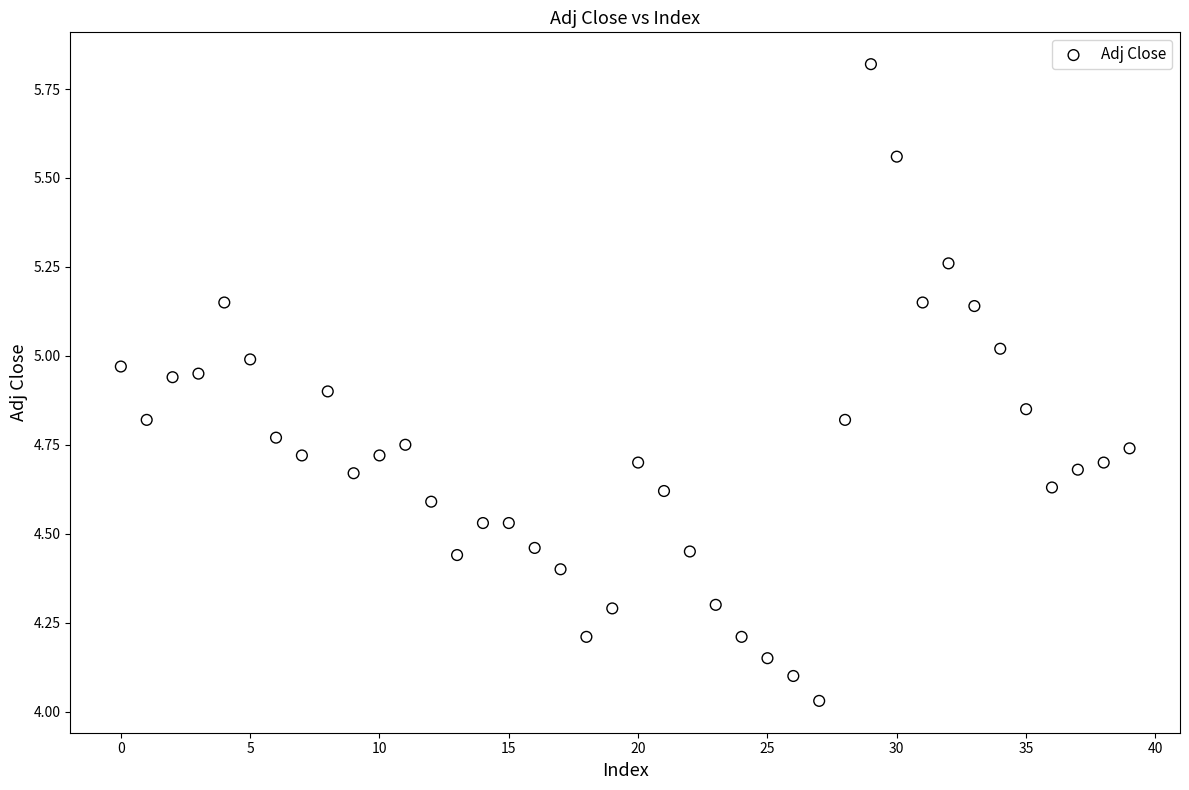

What is the range of Y values (max minus min)?

1.8